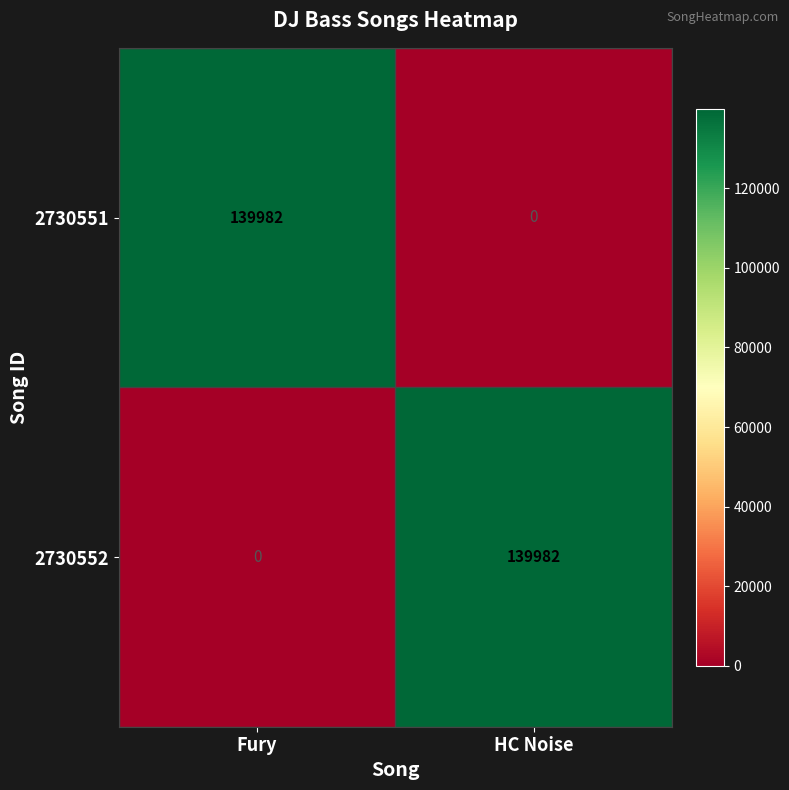

Reading right to left, extract all data points from this chart.

2730551: HC Noise=0	Fury=139982
2730552: HC Noise=139982	Fury=0